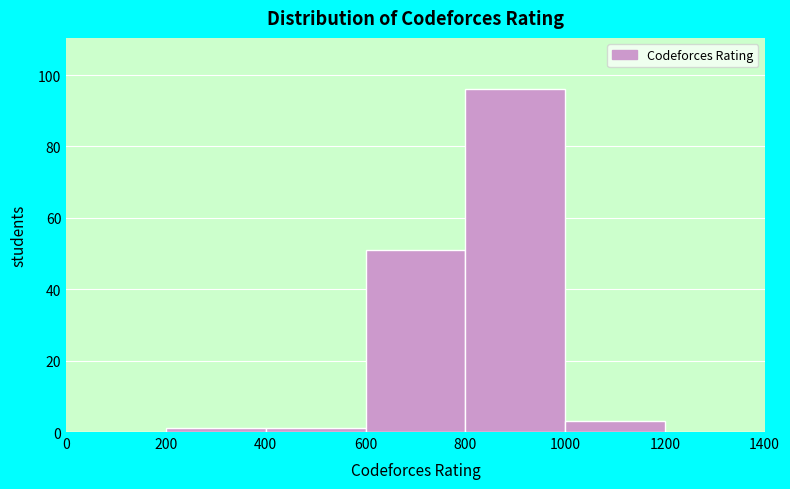

Reading left to right, transcribe this chart: for each bar, give the range it covers on the x-axis and its height. The values are not printed on the chart, so give them approximately, as read against the axis.

0 to 200: 0
200 to 400: under 2
400 to 600: under 2
600 to 800: 52
800 to 1000: 96
1000 to 1200: 4
1200 to 1400: 0